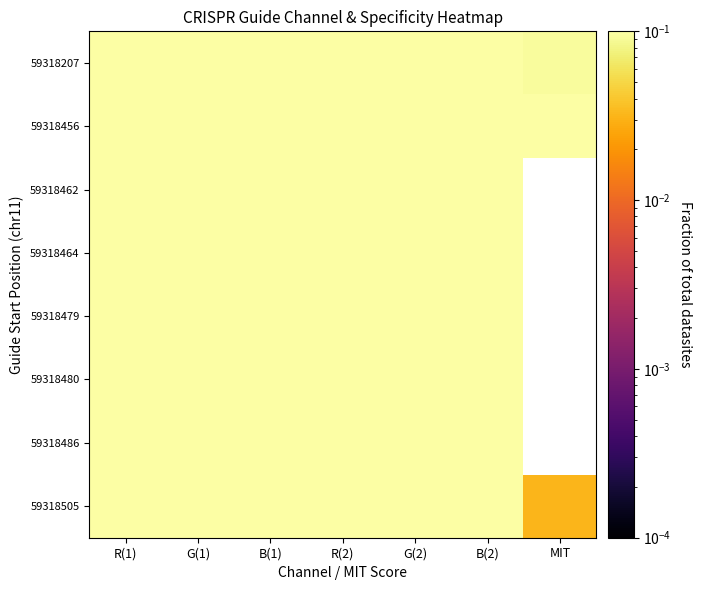

Rank the categories by 59318462 value from highest to lowest.

R(1), G(1), B(1), R(2), G(2), B(2), MIT